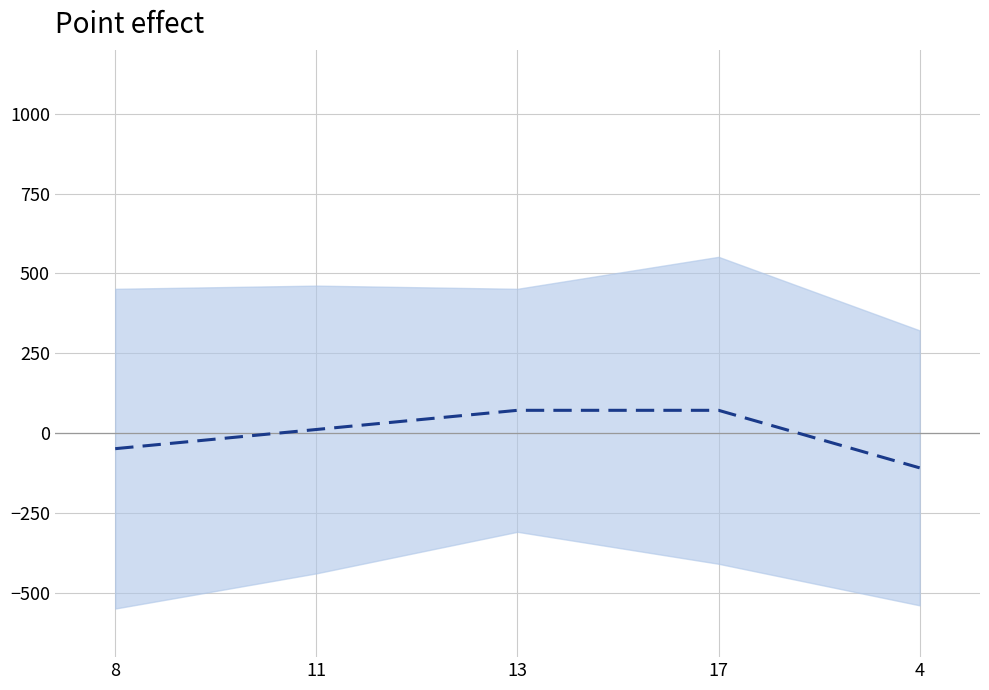

How many lines are shown in the chart?

1